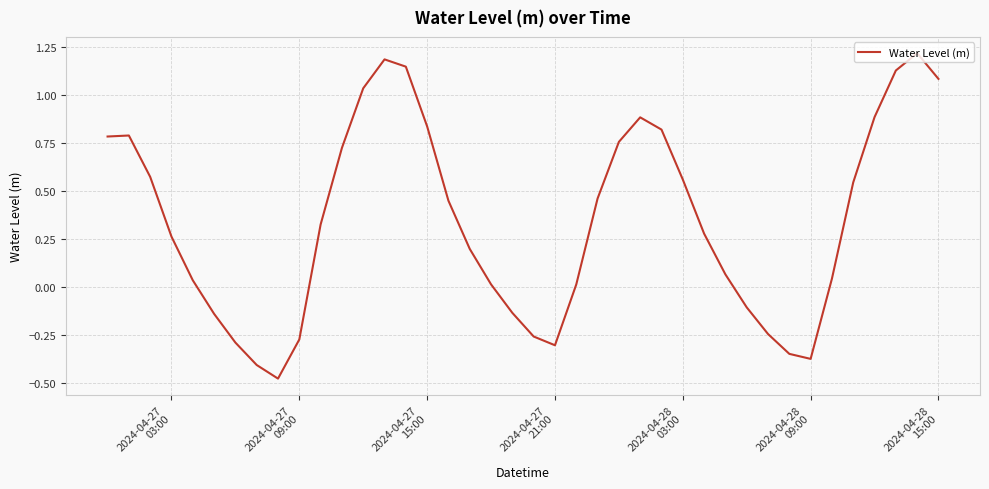

How many negative values are there?

12